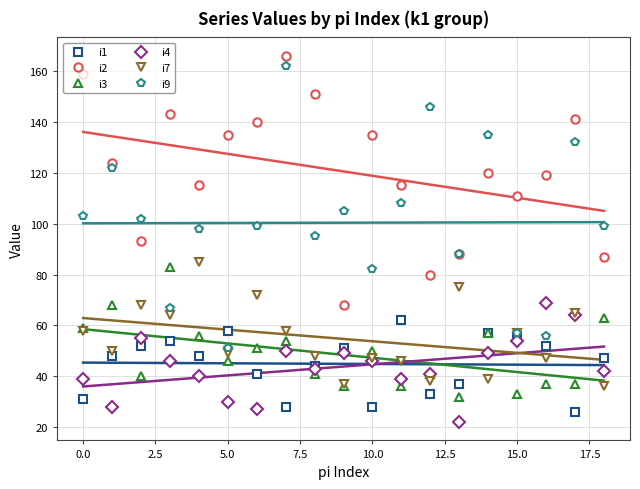

What is the difference between the i1 values at 11 and 15?

6